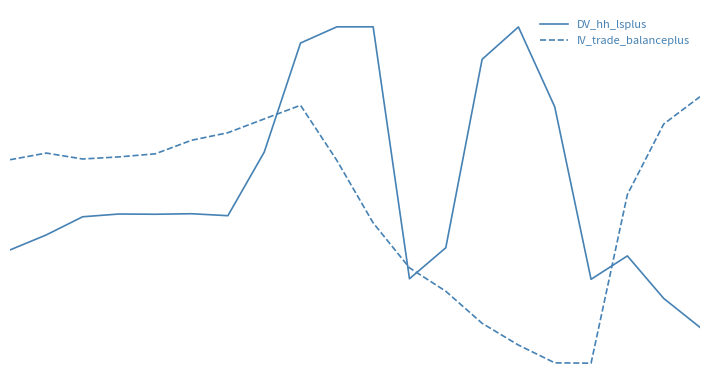

Does the chart have visible grid lines?

No